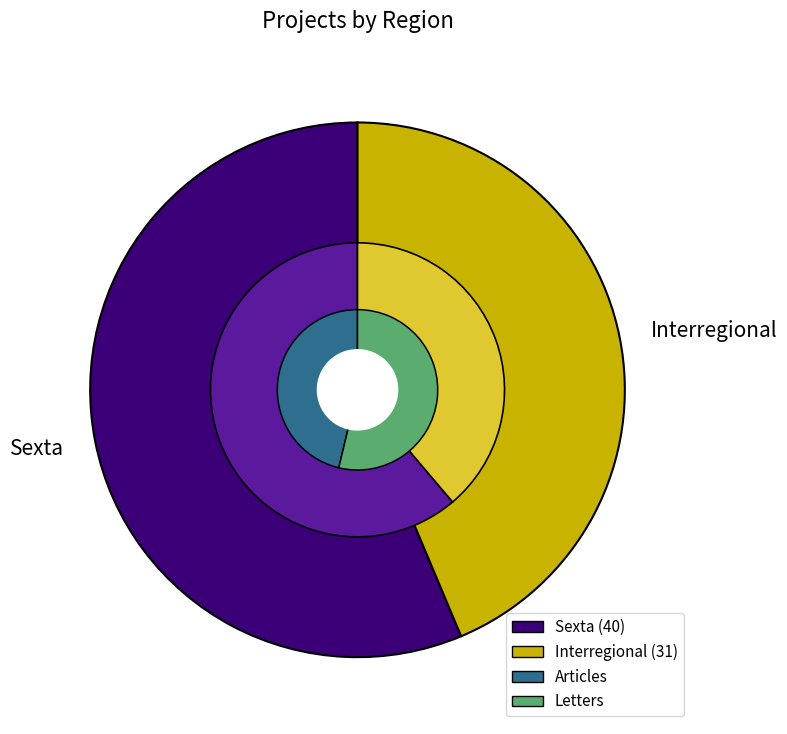

What is the change in value from Sexta to Interregional?

-9